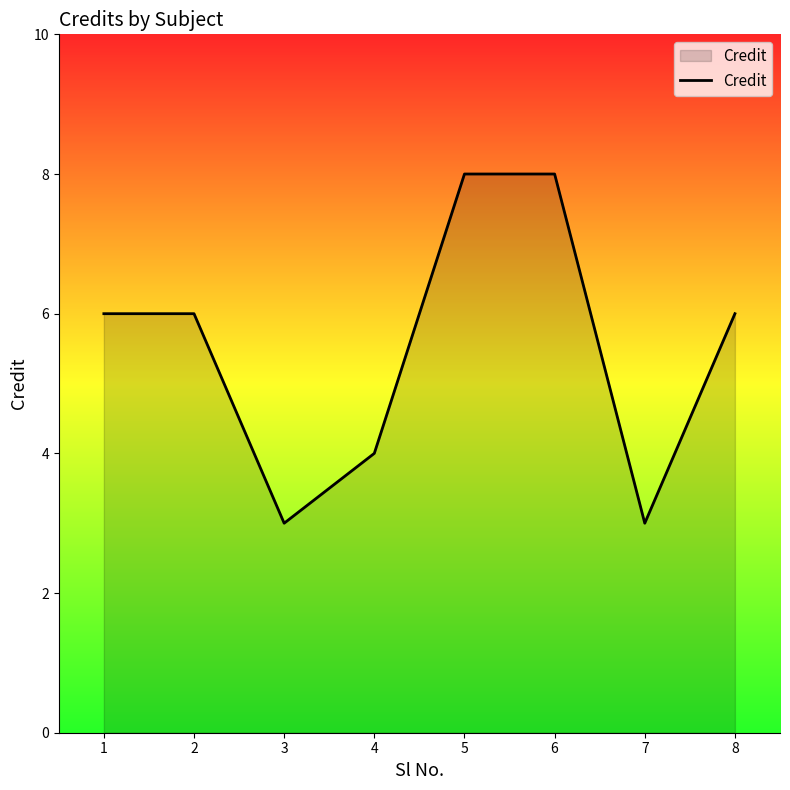

What is the greatest value displayed?

8